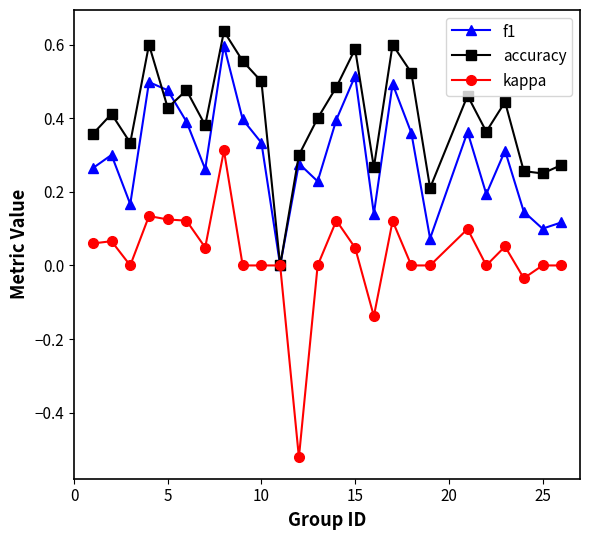

True or false: kappa has more than 0 points higher than both neighbors.

True